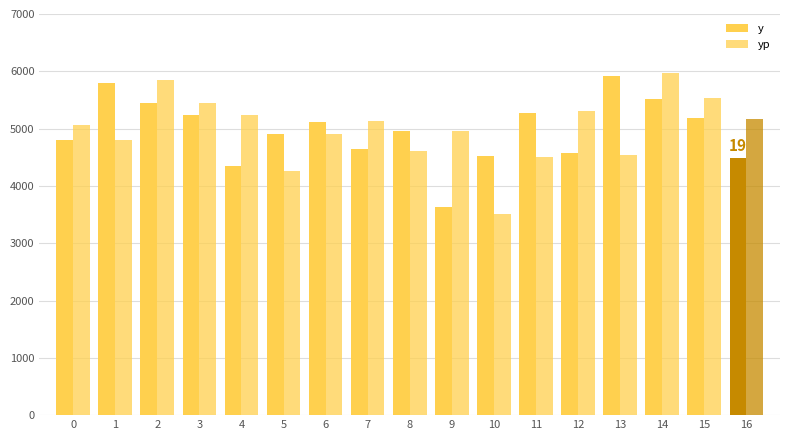

List the labels in order of y value, largest first.

13, 1, 14, 2, 11, 3, 15, 6, 8, 5, 0, 7, 12, 10, 16, 4, 9